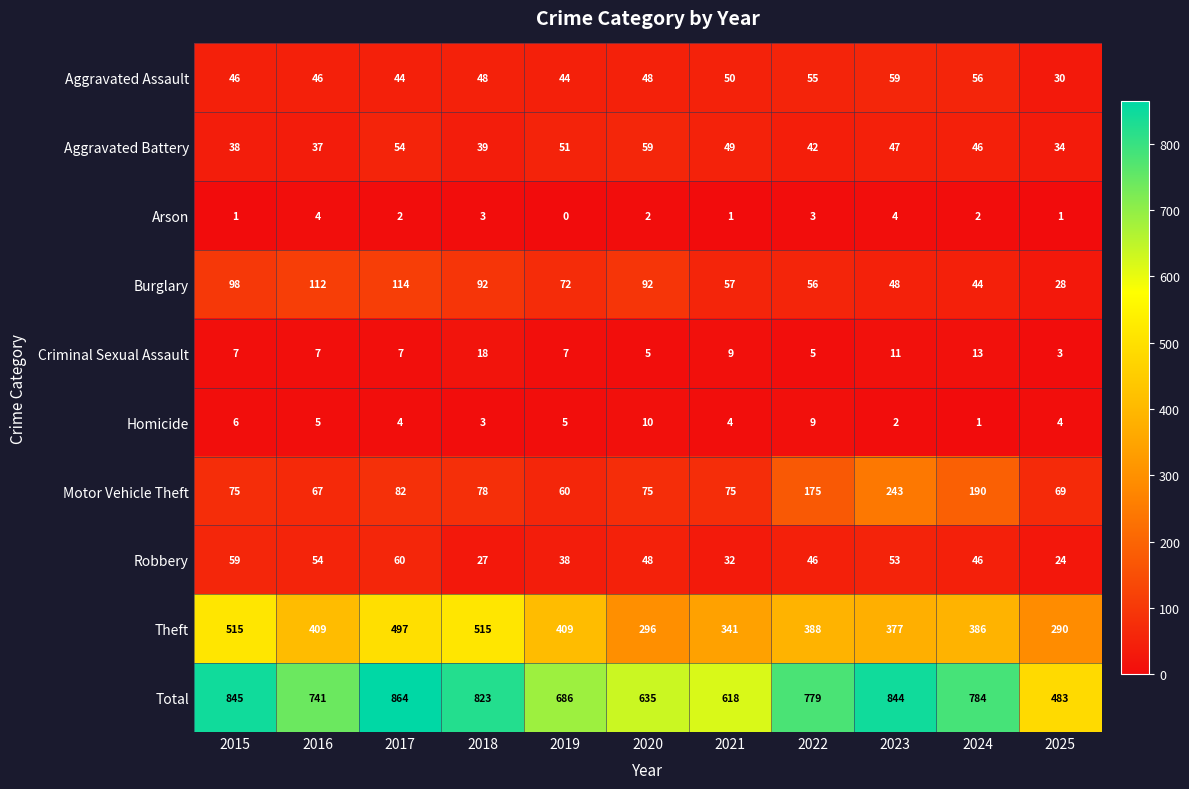

Which series has the largest total across all categories?

Total